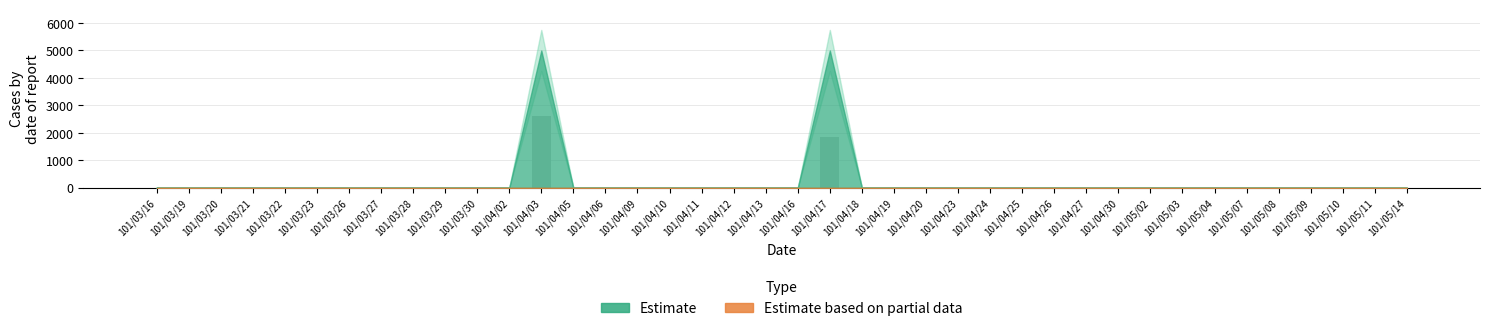

Reading left to right, extract all data points from this chart.

0	0	0	0	0	0	0	0	0	0	0	0	2600	0	0	0	0	0	0	0	0	1850	0	0	0	0	0	0	0	0	0	0	0	0	0	0	0	0	0	0